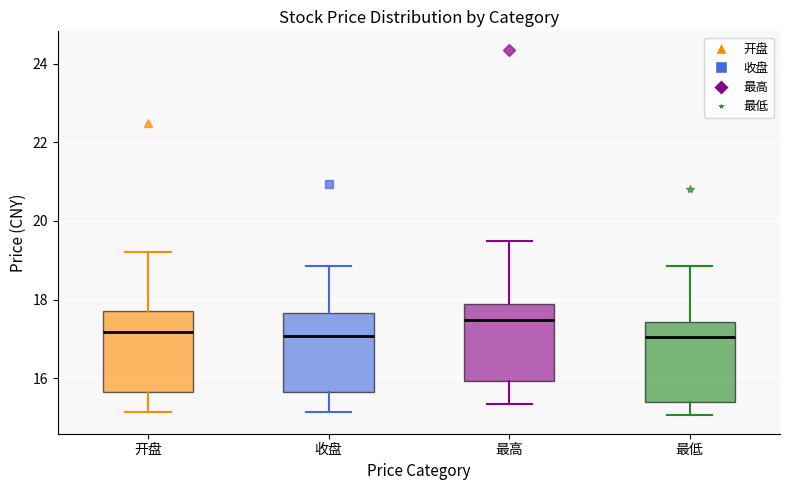

Reading left to right, transcribe this box plot: for each box, give where its median line is, the range the box spans, and where its two whiskers end, as read against the y-axis. The values are not printed on the chart, so give them approximately, as read against the axis.

开盘: median 17.2, box 15.6 to 17.8, whiskers 15.2 to 19.2
收盘: median 17.0, box 15.6 to 17.6, whiskers 15.2 to 18.8
最高: median 17.4, box 16.0 to 17.8, whiskers 15.4 to 19.6
最低: median 17.0, box 15.4 to 17.4, whiskers 15.0 to 18.8